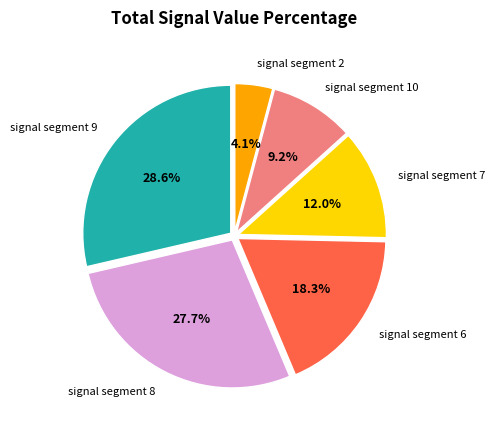

How much of the chart is everything except signal segment 6?

81.7%